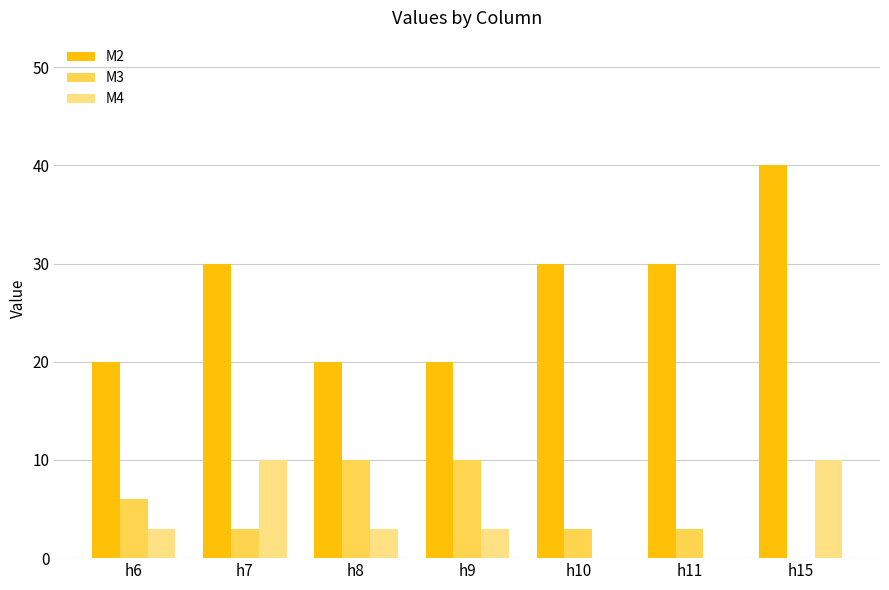

What is the highest value of the M4 series?

10